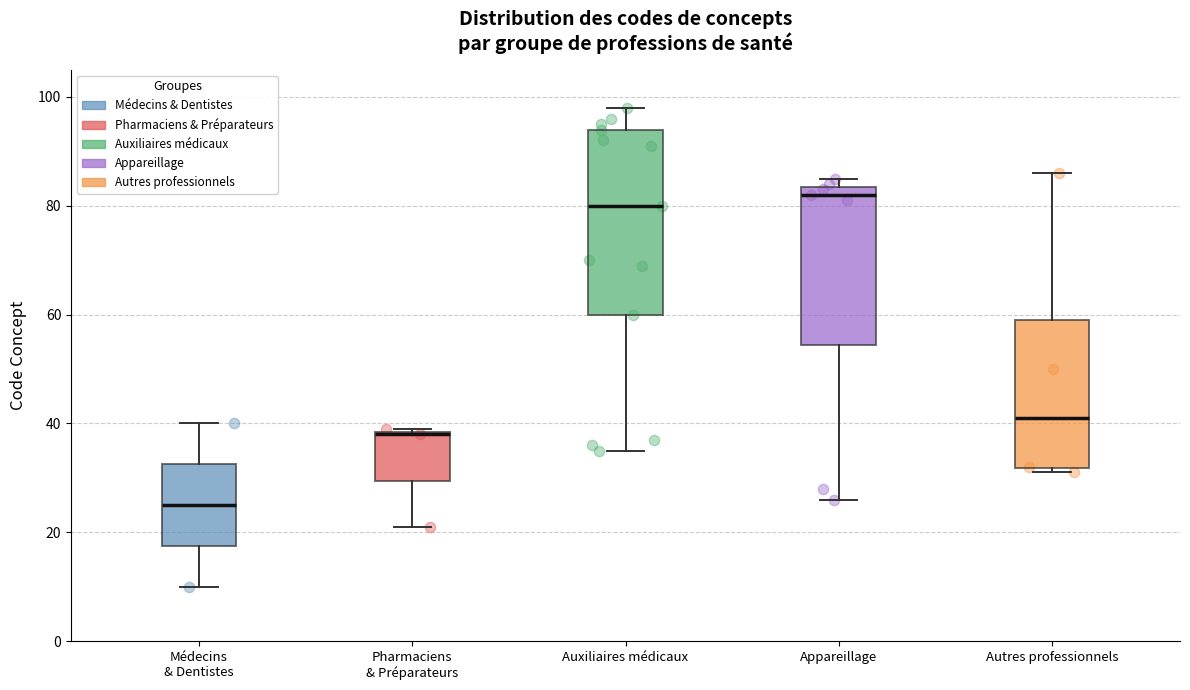

Reading left to right, read every box against the y-axis: the position of its median line, the range the box covers, and the ends of its whiskers. The values are not printed on the chart, so give them approximately, as read against the axis.

Médecins & Dentistes: median 26, box 18 to 32, whiskers 10 to 40
Pharmaciens & Préparateurs: median 38, box 30 to 38, whiskers 22 to 40
Auxiliaires médicaux: median 80, box 60 to 94, whiskers 36 to 98
Appareillage: median 82, box 54 to 84, whiskers 26 to 86
Autres professionnels: median 42, box 32 to 60, whiskers 32 (just below the box's lower edge) to 86